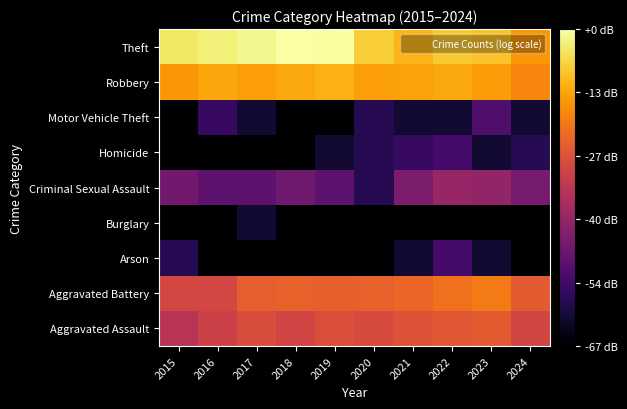

Reading right to left, extract all data points from this chart.

Aggravated Assault: 2024=1.9	2023=2.1	2022=2.1	2021=2.0	2020=2.0	2019=2.0	2018=1.9	2017=2.0	2016=1.9	2015=1.7
Aggravated Battery: 2024=2.1	2023=2.4	2022=2.3	2021=2.2	2020=2.2	2019=2.2	2018=2.2	2017=2.2	2016=1.9	2015=1.9
Arson: 2024=0.0	2023=0.3	2022=0.7	2021=0.3	2020=0.0	2019=0.0	2018=0.0	2017=0.0	2016=0.0	2015=0.5
Burglary: 2024=0.0	2023=0.0	2022=0.0	2021=0.0	2020=0.0	2019=0.0	2018=0.0	2017=0.3	2016=0.0	2015=0.0
Criminal Sexual Assault: 2024=1.1	2023=1.3	2022=1.4	2021=1.1	2020=0.5	2019=0.9	2018=1.0	2017=0.9	2016=0.9	2015=1.1
Homicide: 2024=0.5	2023=0.3	2022=0.7	2021=0.6	2020=0.5	2019=0.3	2018=0.0	2017=0.0	2016=0.0	2015=0.0
Motor Vehicle Theft: 2024=0.3	2023=0.8	2022=0.3	2021=0.3	2020=0.5	2019=0.0	2018=0.0	2017=0.3	2016=0.6	2015=0.0
Robbery: 2024=2.5	2023=2.6	2022=2.7	2021=2.7	2020=2.7	2019=2.8	2018=2.7	2017=2.6	2016=2.7	2015=2.6
Theft: 2024=2.6	2023=2.9	2022=2.9	2021=2.8	2020=3.0	2019=3.3	2018=3.4	2017=3.3	2016=3.2	2015=3.2